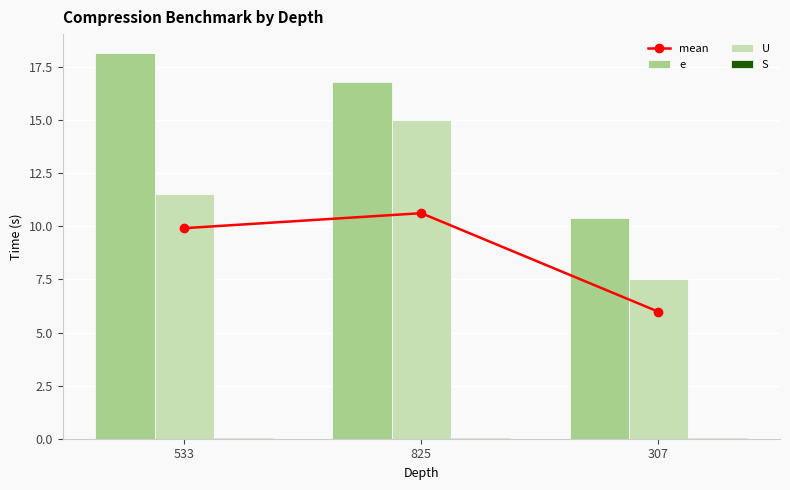

What is the sum of the mean values at 825 and 307?

16.6